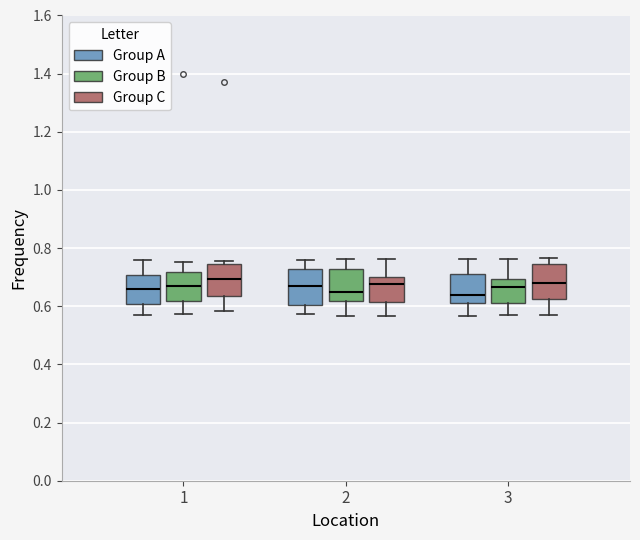

Reading left to right, read every box against the y-axis: the position of its median line, the range the box covers, and the ends of its whiskers. The values are not printed on the chart, so give them approximately, as read against the axis.

1 (Group A): median 0.66, box 0.60 to 0.70, whiskers 0.58 to 0.76
1 (Group B): median 0.66, box 0.62 to 0.72, whiskers 0.58 to 0.76
1 (Group C): median 0.70, box 0.64 to 0.74, whiskers 0.58 to 0.76
2 (Group A): median 0.68, box 0.60 to 0.72, whiskers 0.58 to 0.76
2 (Group B): median 0.66, box 0.62 to 0.72, whiskers 0.56 to 0.76
2 (Group C): median 0.68, box 0.62 to 0.70, whiskers 0.56 to 0.76
3 (Group A): median 0.64, box 0.62 to 0.72, whiskers 0.56 to 0.76
3 (Group B): median 0.66, box 0.62 to 0.70, whiskers 0.56 to 0.76
3 (Group C): median 0.68, box 0.62 to 0.74, whiskers 0.56 to 0.76